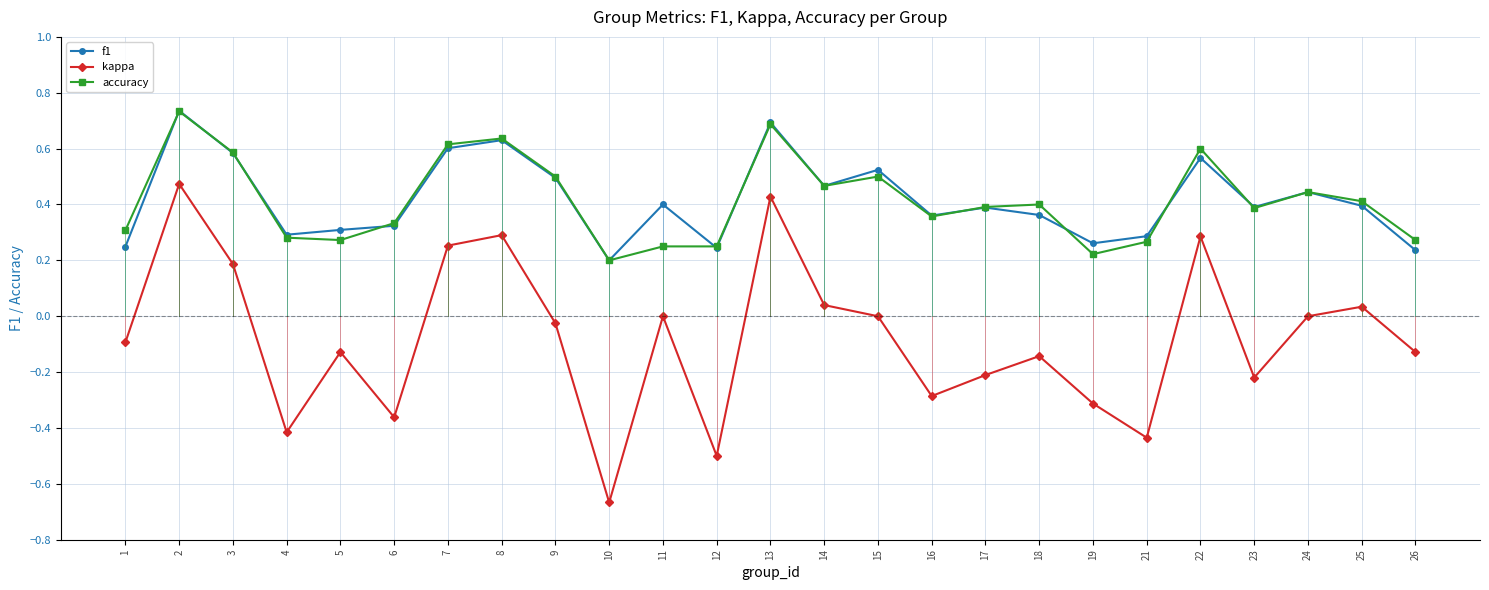

True or false: accuracy has a value of 0.2 at 11.

True